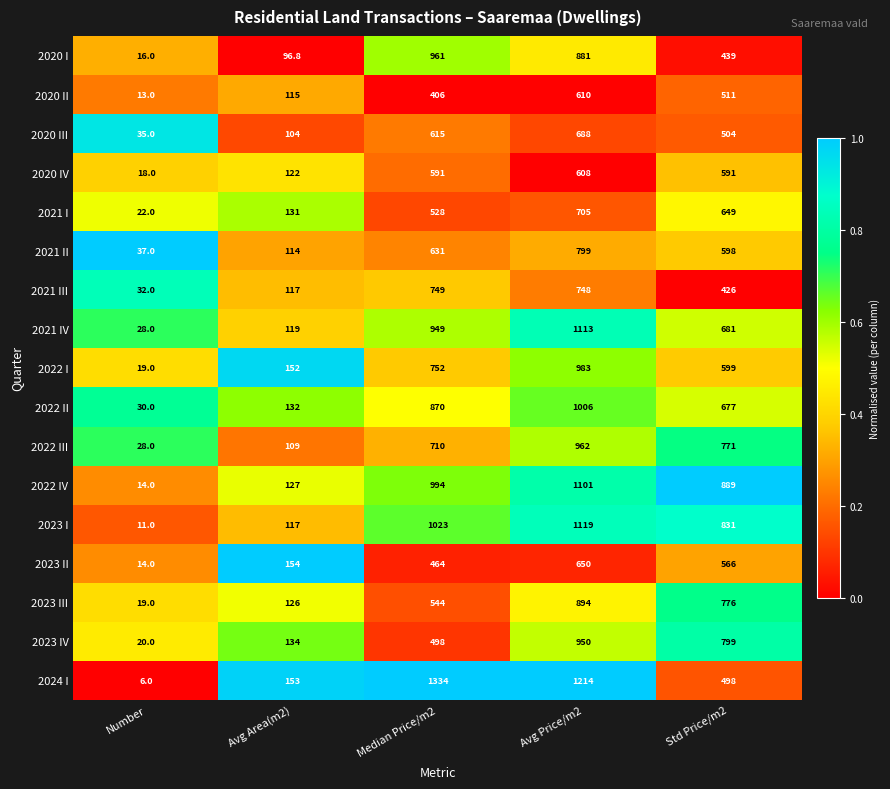

Rank the categories by 2023 II value from lowest to highest.

Number, Avg Area(m2), Median Price/m2, Std Price/m2, Avg Price/m2